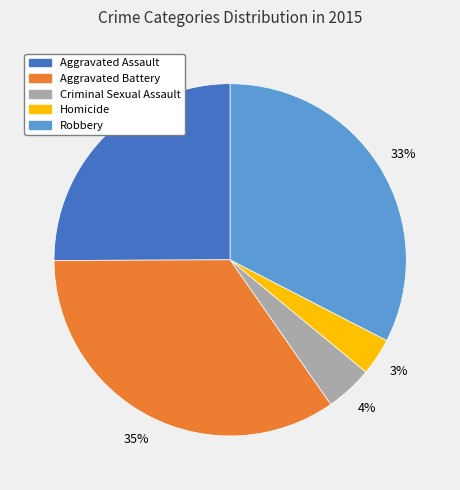

Rank the categories by value from lowest to highest.

Homicide, Criminal Sexual Assault, Aggravated Assault, Robbery, Aggravated Battery